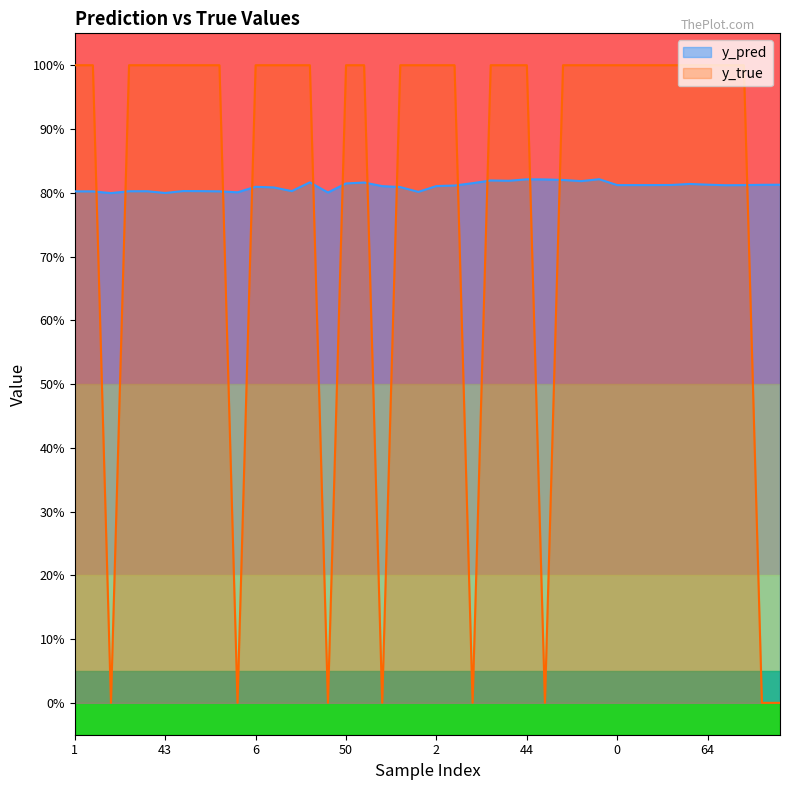

Rank the series at 22 from highest to lowest value.

y_true, y_pred